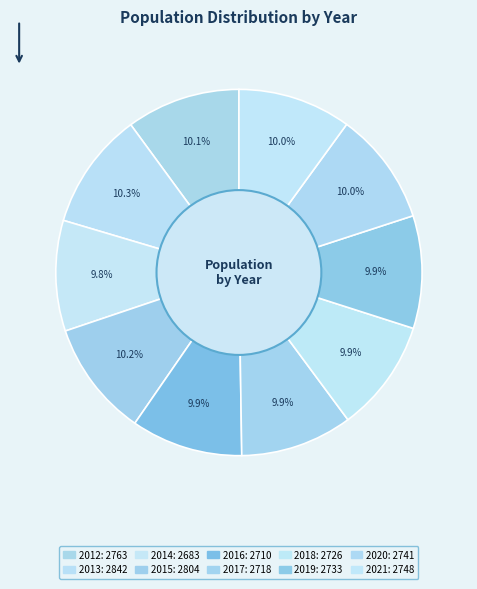

What portion of the pie excludes 2019?

90.1%